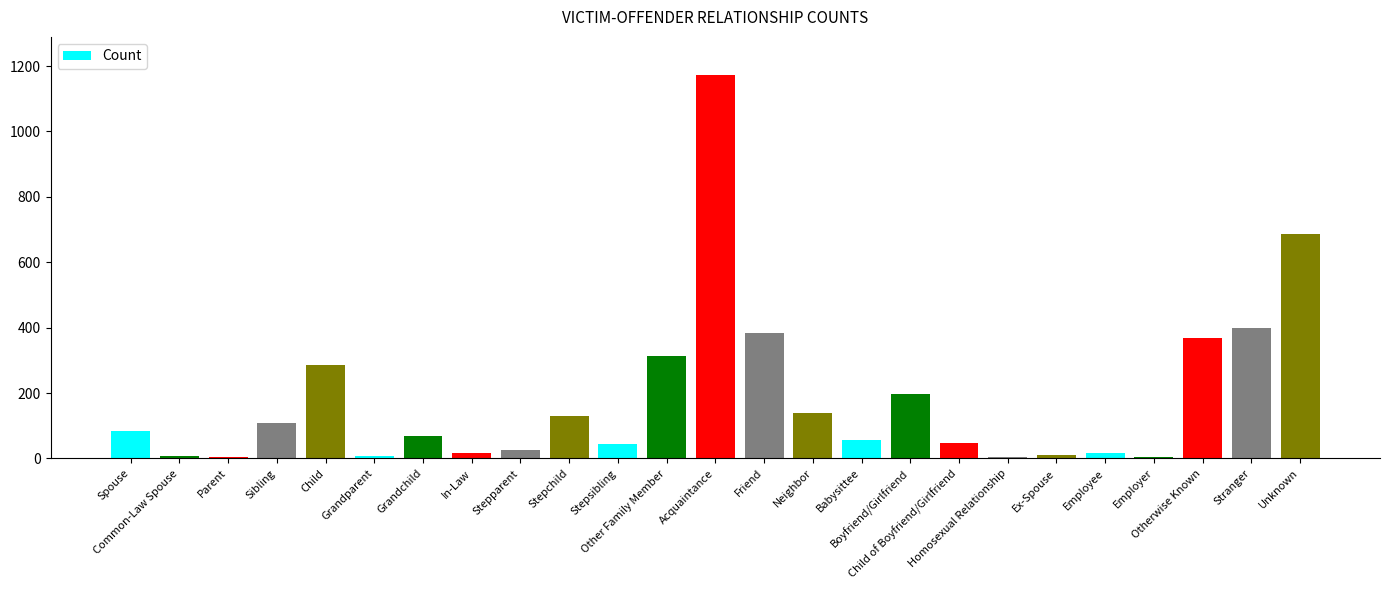

How many values are below 69?

12